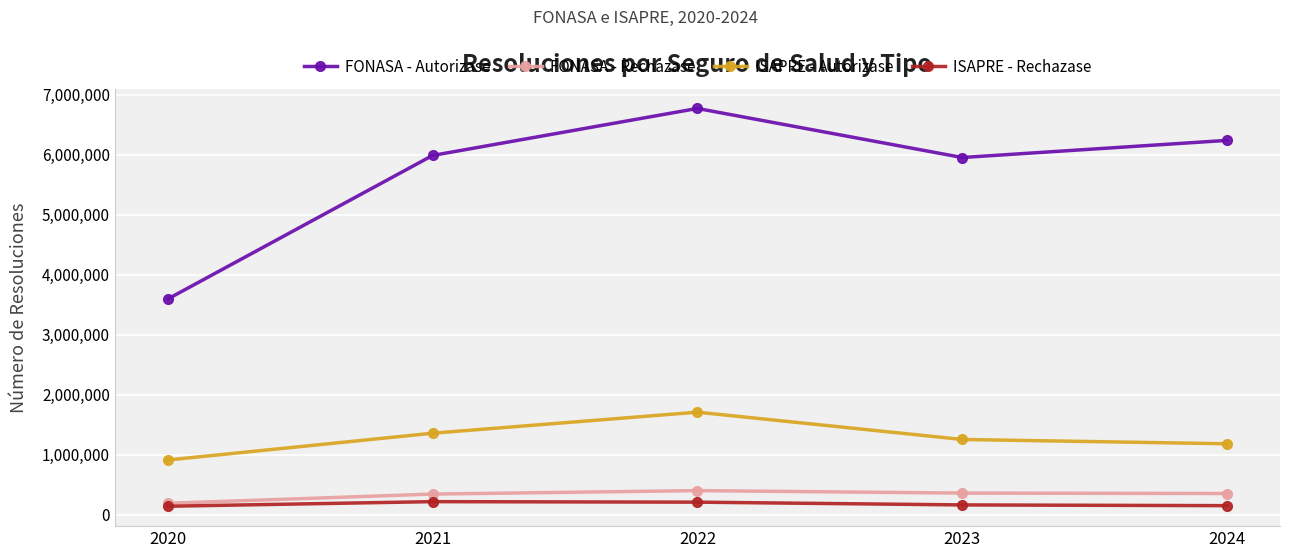

True or false: FONASA - Rechazase and ISAPRE - Autorizase intersect in this chart.

False